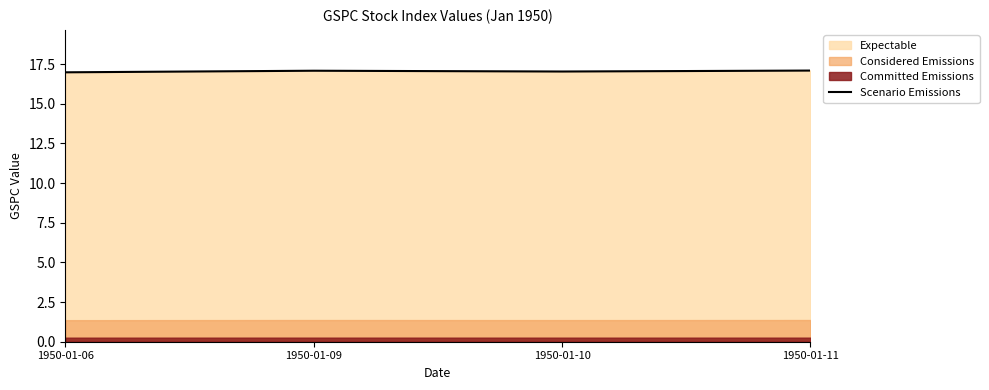

What is the difference between the values at 1950-01-06 and 1950-01-11?

0.1